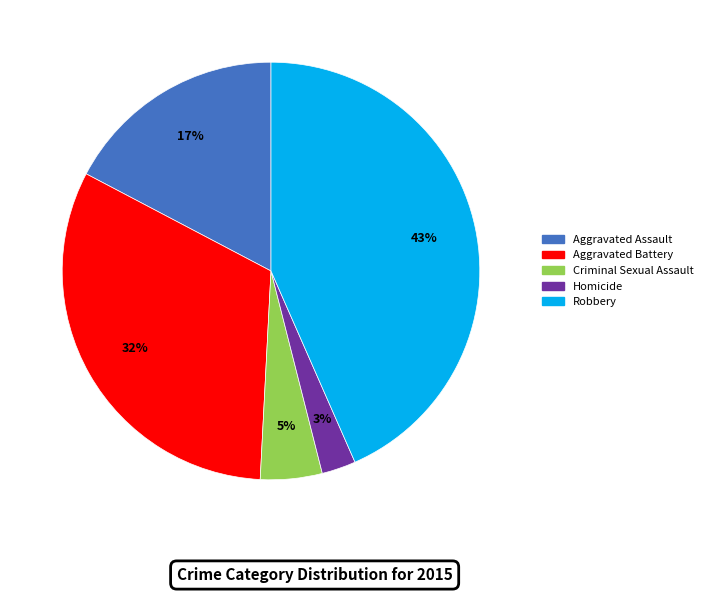

True or false: Homicide accounts for 3% of the total.

True